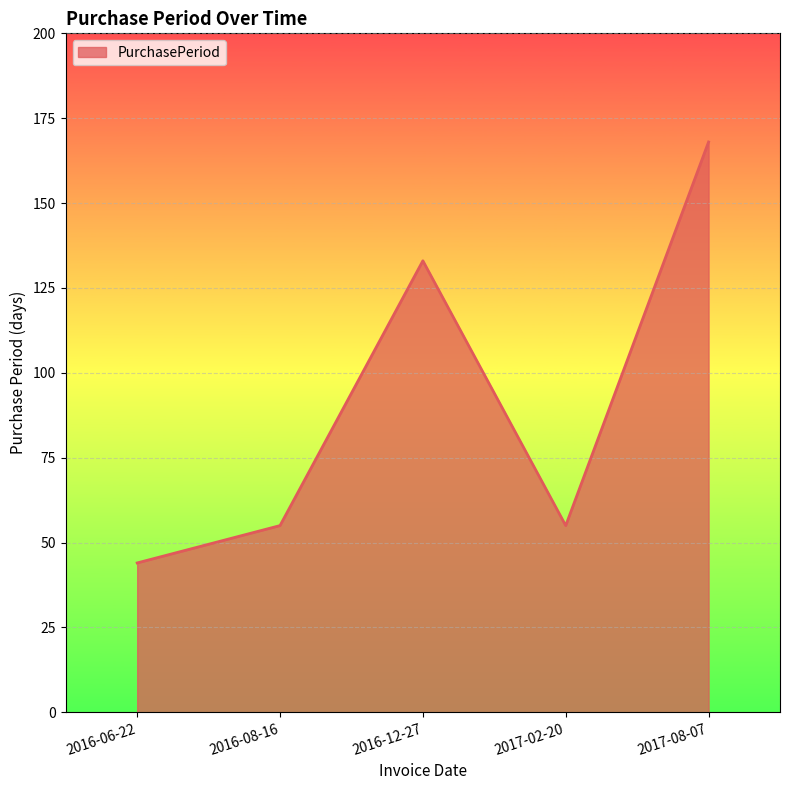

How many distinct data groups are displayed?

1